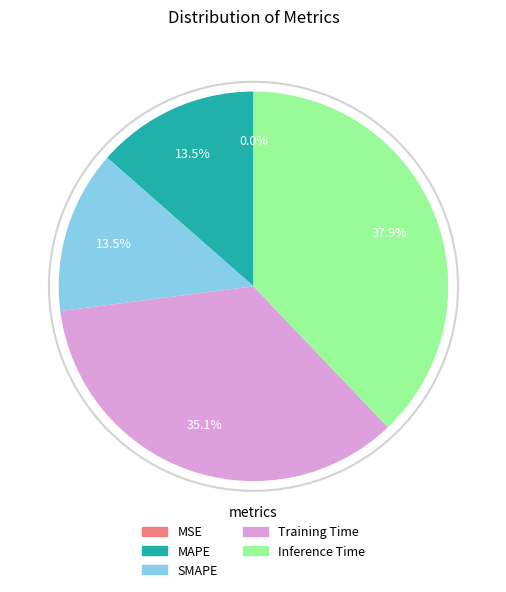

What is the largest slice in the pie chart?

Inference Time